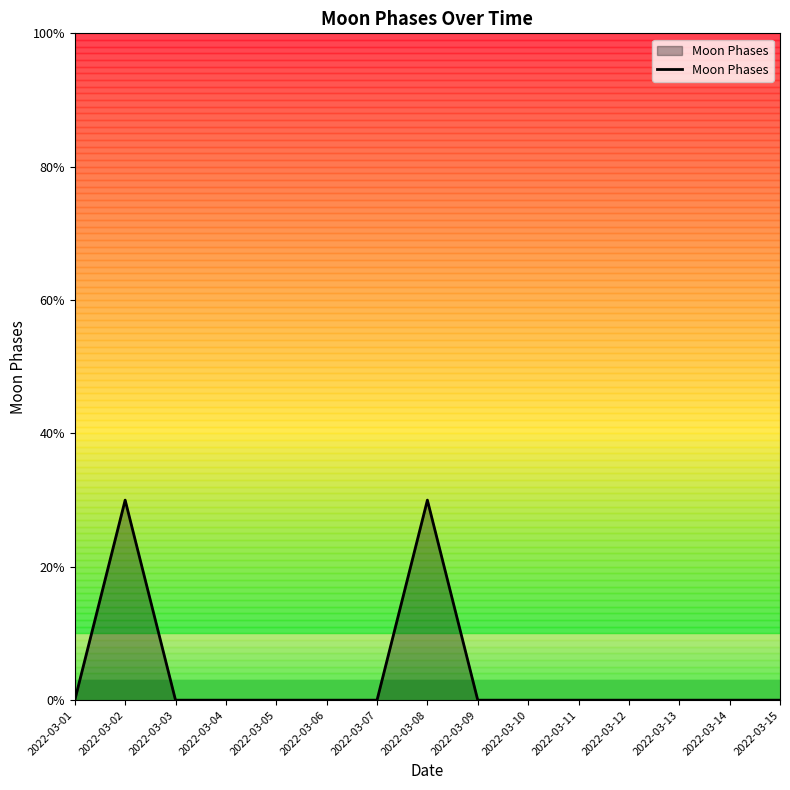

What is the difference between the second highest and minimum values?

3